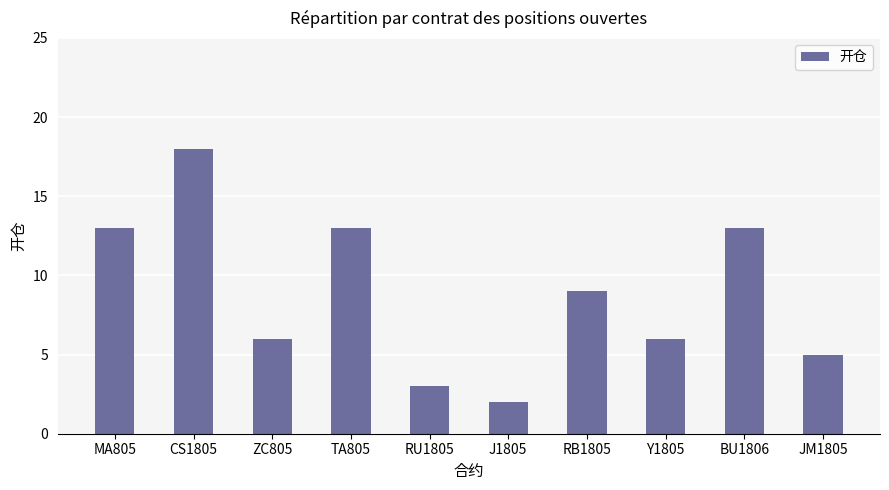

Which has a higher value, ZC805 or JM1805?

ZC805